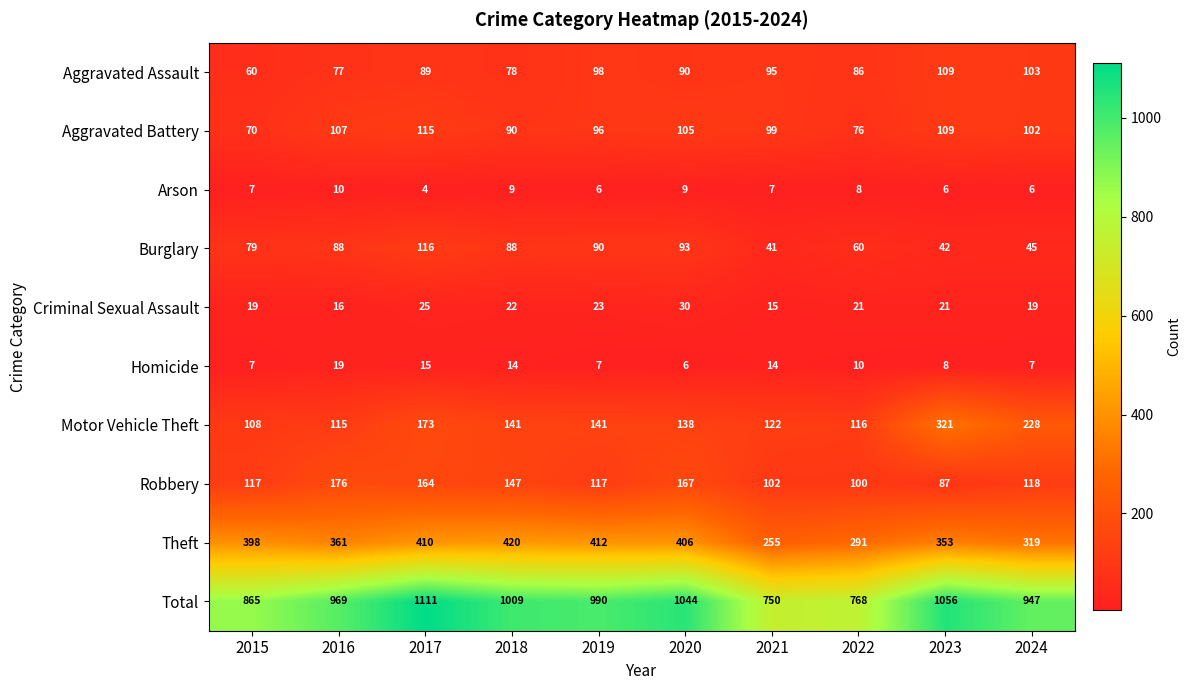

At how many categories does at least one series exceed 1020?

3